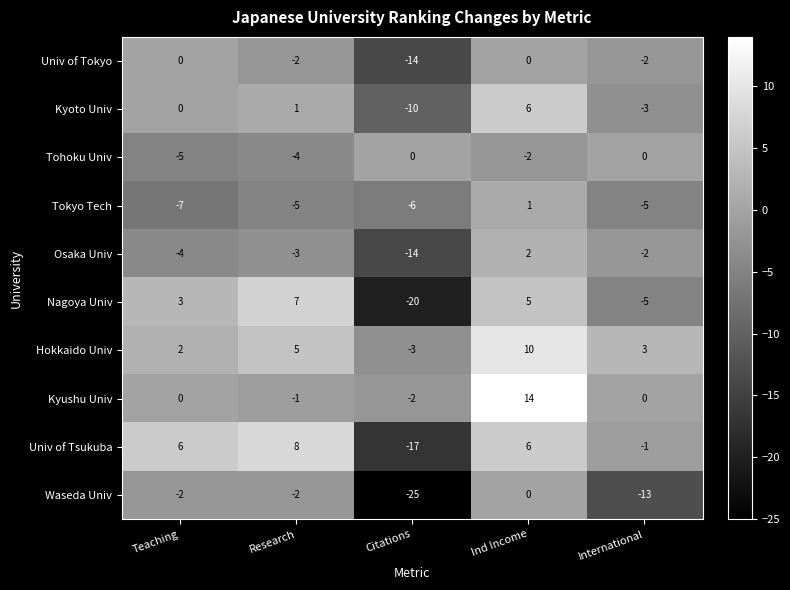

At which label is Tohoku Univ closest to -2?

Ind Income